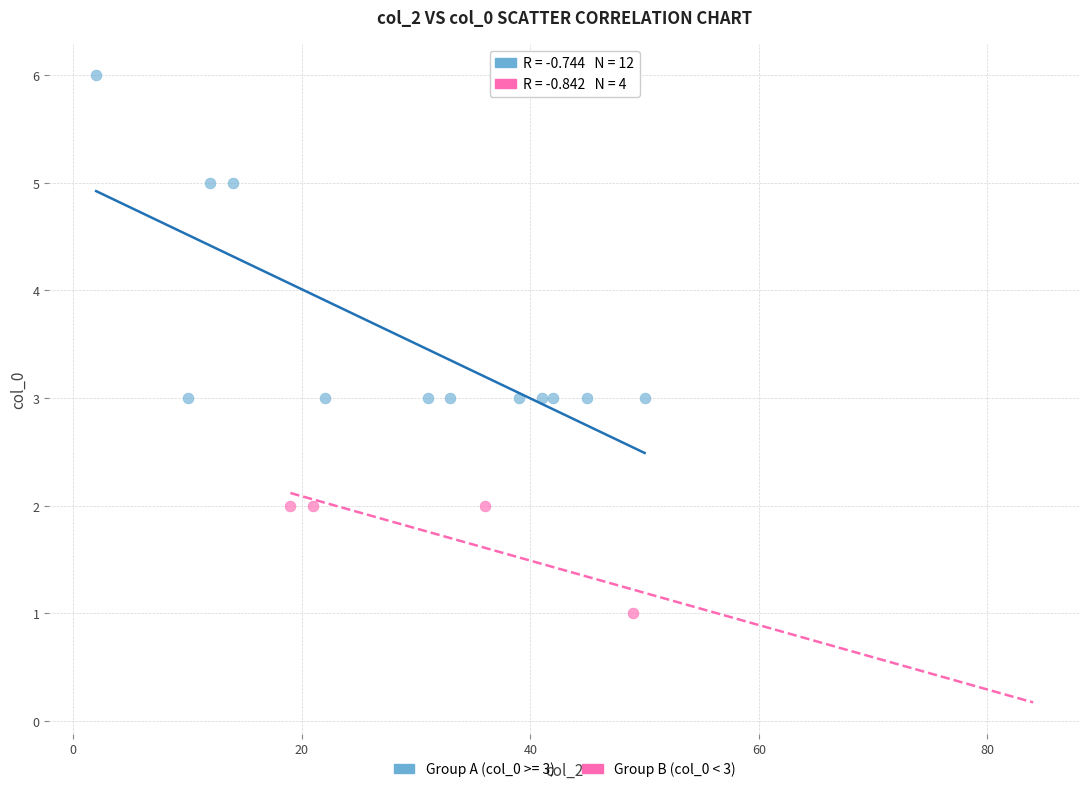

Which series contains the highest Y value?

Group A (col_0 >= 3)